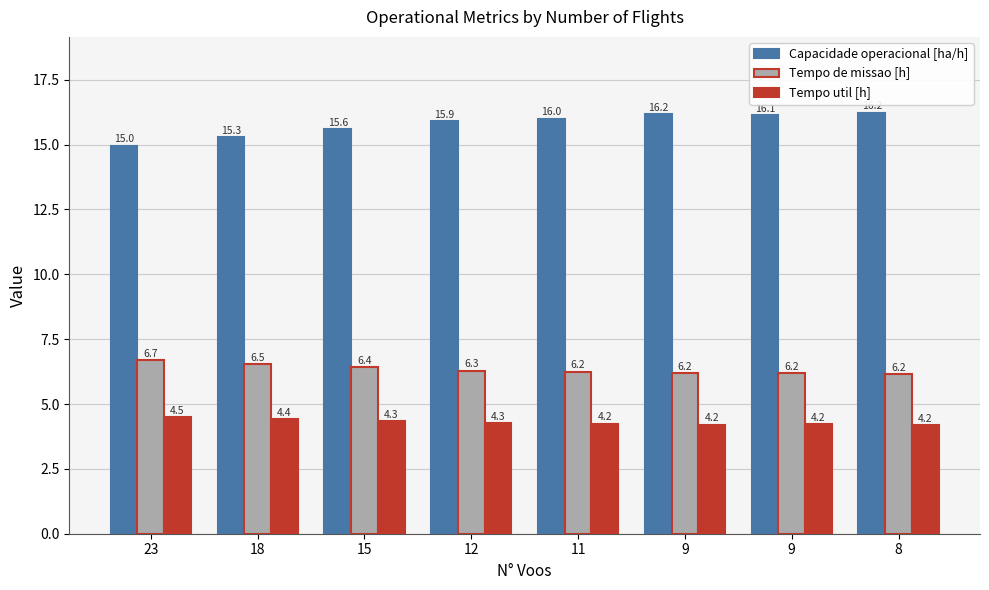

Are the bars horizontal?

No